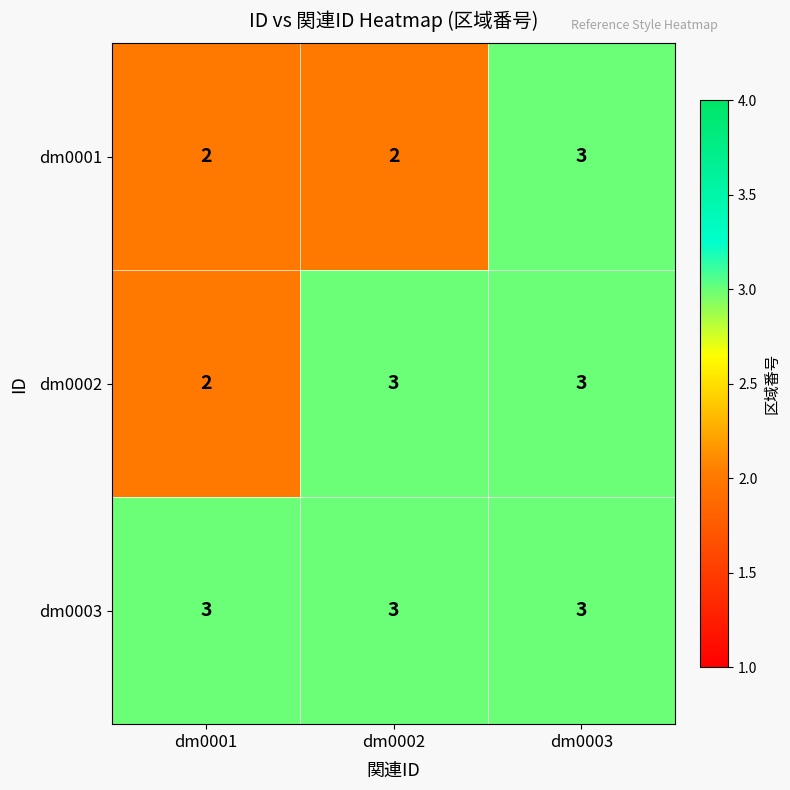

Is it true that dm0001 equals 4 at dm0003?

False